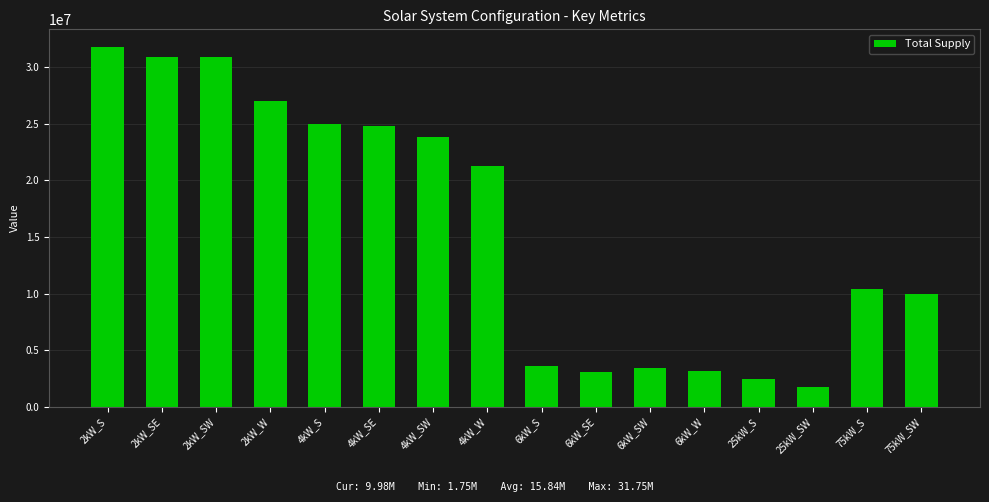

Approximately how many times larger is the value at 4kW_S compared to 2kW_SE?

0.8